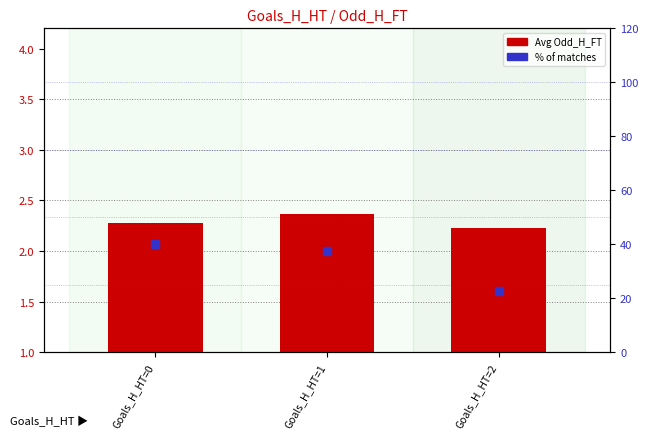

Is the value of % of matches at Goals_H_HT=1 greater than the value of Odd_H_FT at Goals_H_HT=2?

Yes